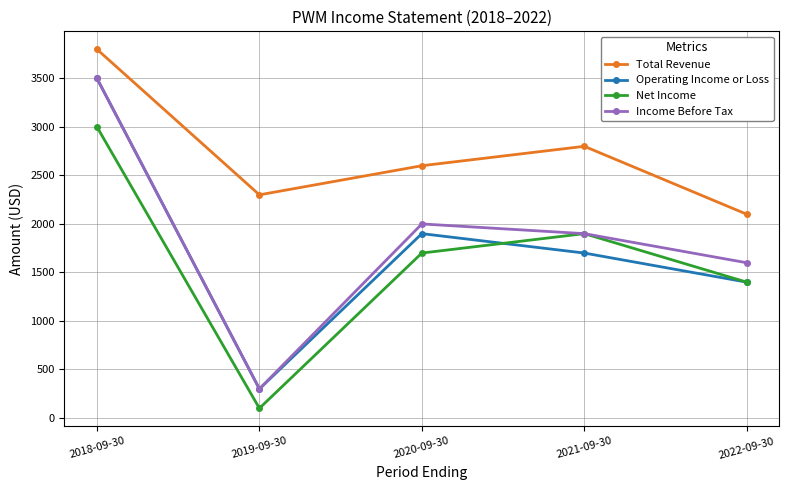

How many lines are shown in the chart?

4